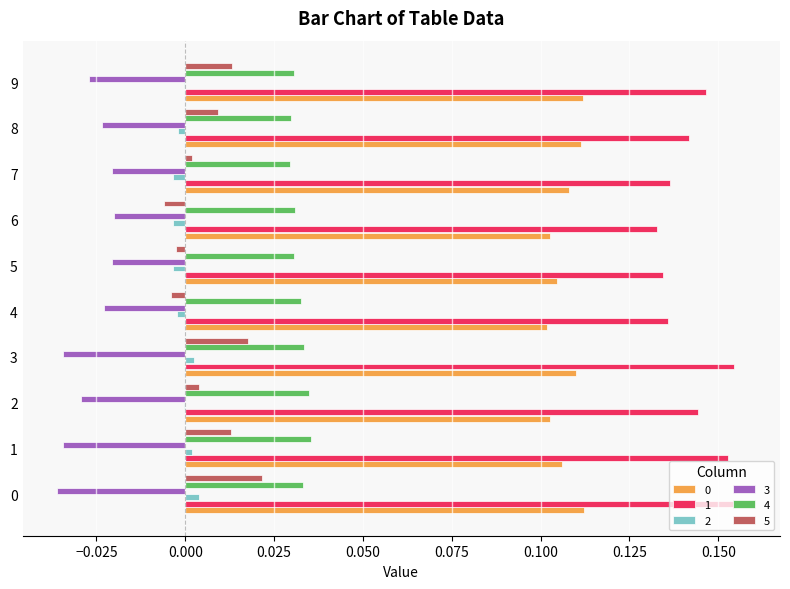

Which series has the widest spread of values?

5